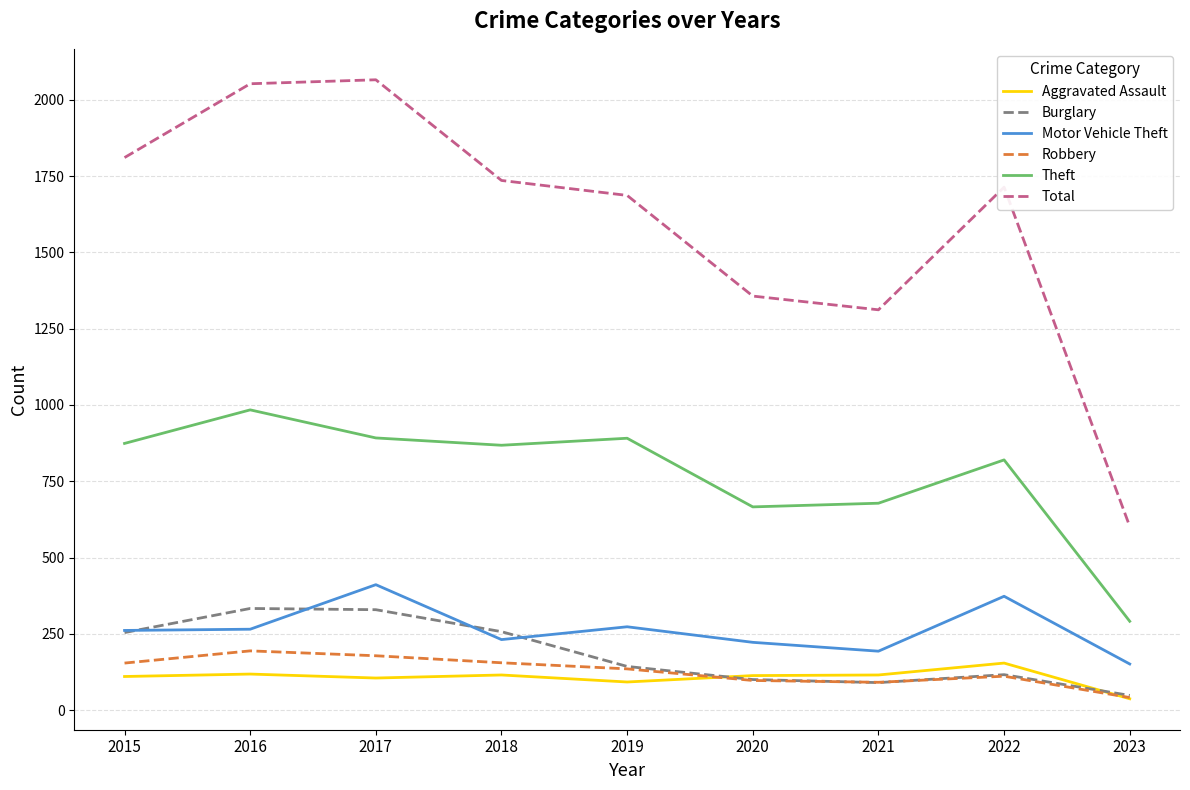

What is the difference between the Motor Vehicle Theft values at 2019 and 2020?

51